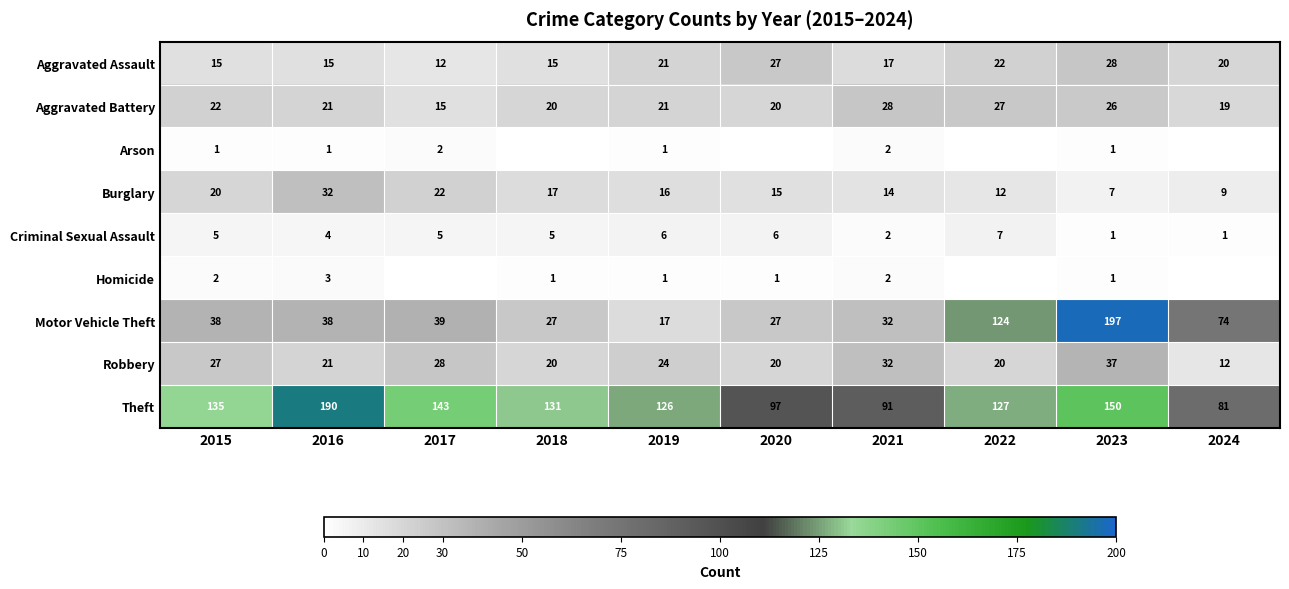

Where is Criminal Sexual Assault nearest to the value 4?

2016